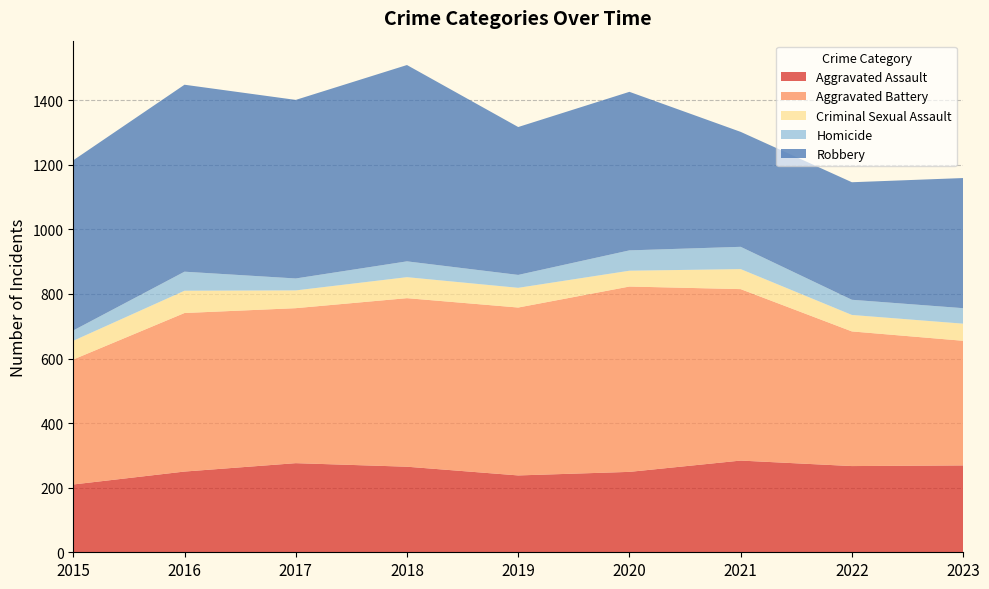

Reading left to right, transcribe all the data shown in this chart.

Aggravated Assault: 2015=210	2016=250	2017=276	2018=265	2019=238	2020=249	2021=284	2022=267	2023=269
Aggravated Battery: 2015=387	2016=491	2017=480	2018=522	2019=520	2020=574	2021=531	2022=417	2023=386
Criminal Sexual Assault: 2015=58	2016=69	2017=55	2018=65	2019=61	2020=49	2021=62	2022=51	2023=53
Homicide: 2015=32	2016=59	2017=37	2018=49	2019=40	2020=63	2021=69	2022=47	2023=48
Robbery: 2015=527	2016=579	2017=553	2018=608	2019=458	2020=491	2021=356	2022=364	2023=403